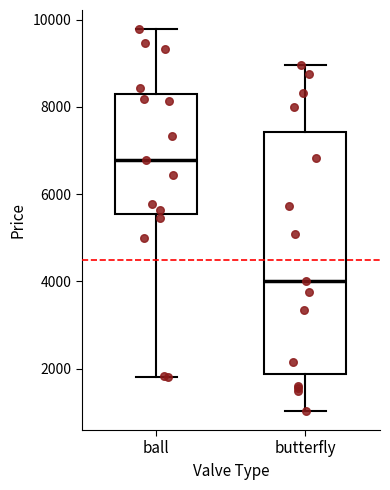

Reading left to right, read every box against the y-axis: the position of its median line, the range the box covers, and the ends of its whiskers. The values are not printed on the chart, so give them approximately, as read against the axis.

ball: median 6800, box 5600 to 8200, whiskers 1800 to 9800
butterfly: median 4000, box 1800 to 7400, whiskers 1000 to 9000